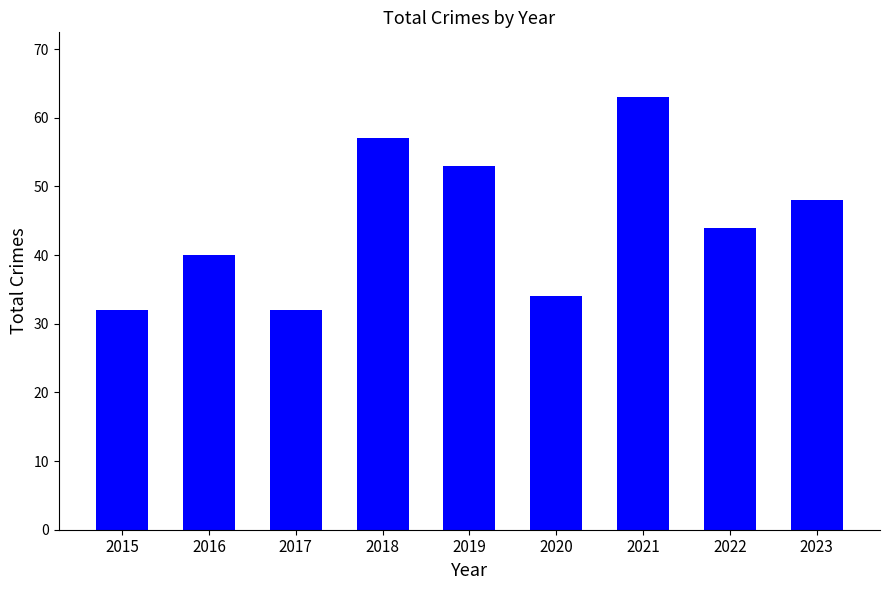

What is the greatest value displayed?

63